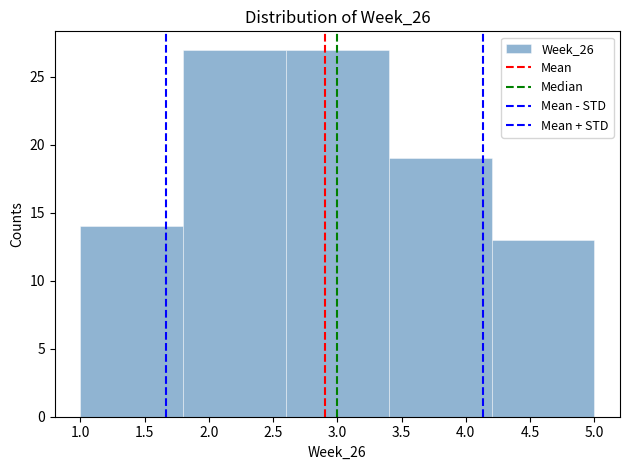

Reading left to right, transcribe this chart: for each bar, give the range it covers on the x-axis and its height. The values are not printed on the chart, so give them approximately, as read against the axis.

1.0 to 1.8: 14
1.8 to 2.6: 27
2.6 to 3.4: 27
3.4 to 4.2: 19
4.2 to 5.0: 13